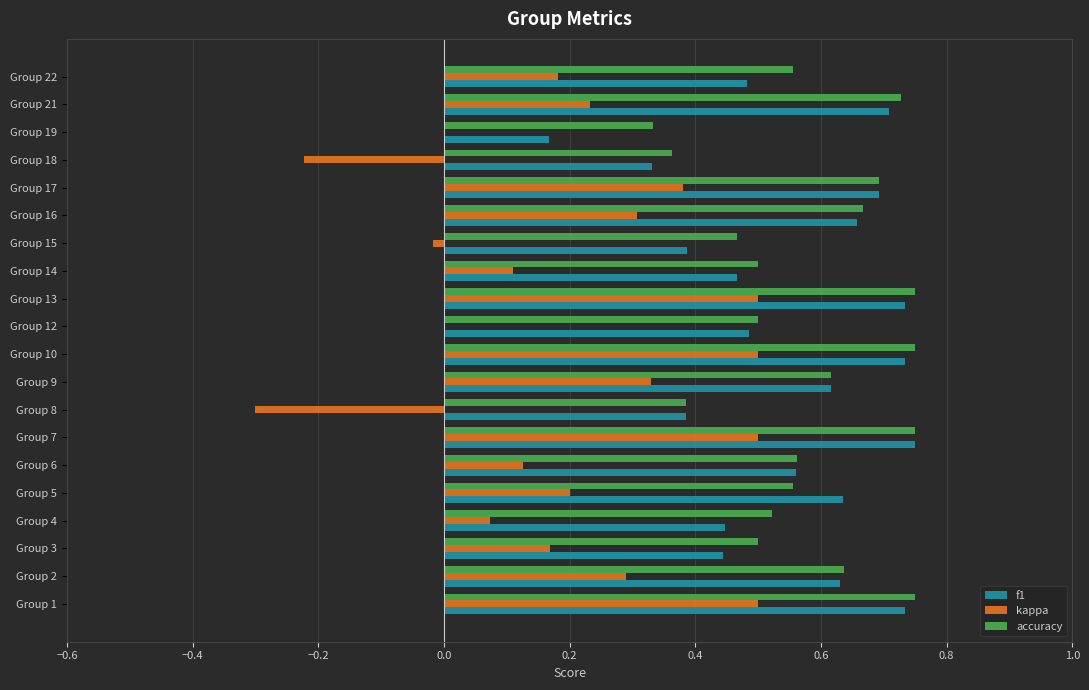

Is the value of kappa at Group 22 greater than the value of f1 at Group 22?

No